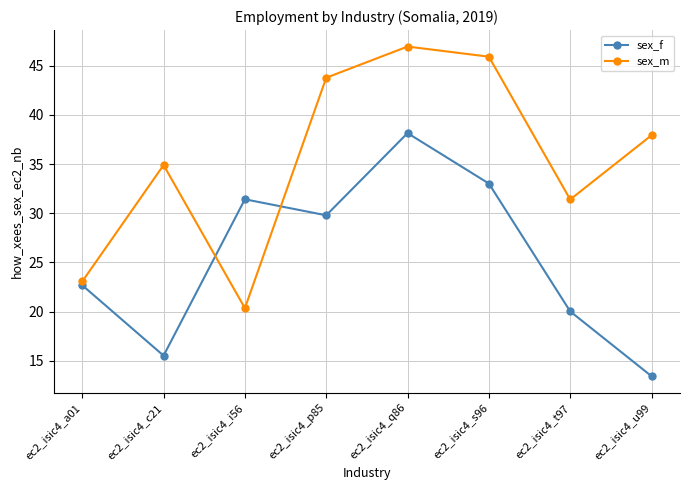

What position from the right is ec2_isic4_c21?

7